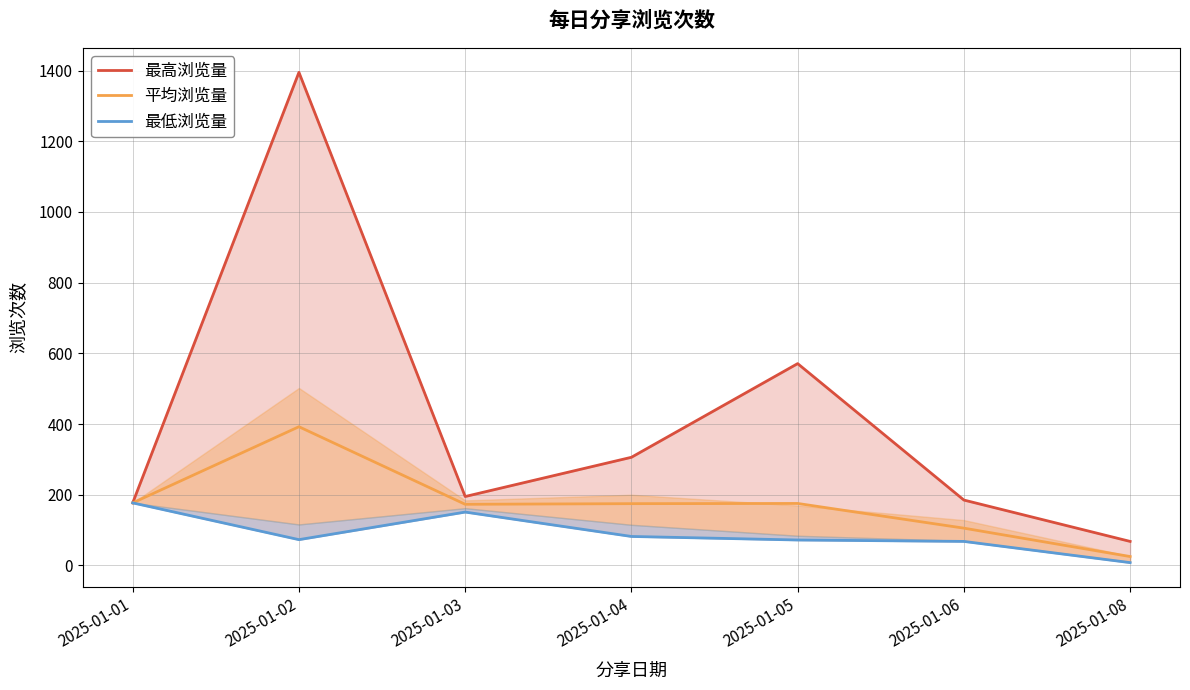

Where is 平均浏览量 nearest to the value 208?

2025-01-01